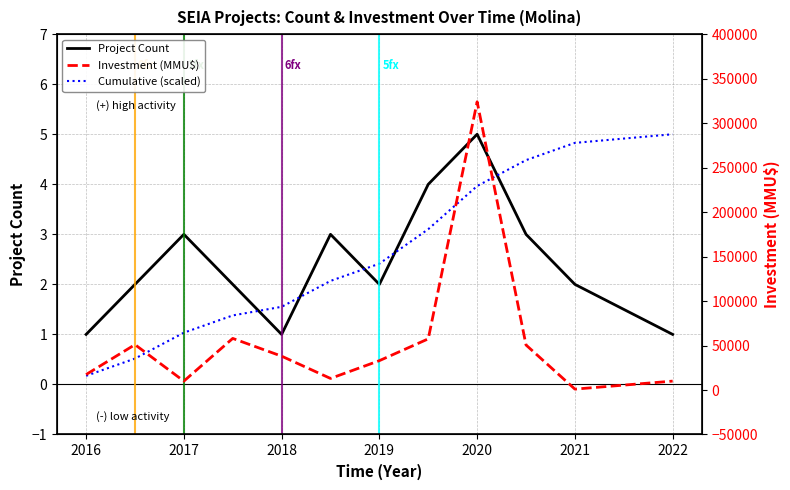

Is this an area chart (filled region under the line)?

No